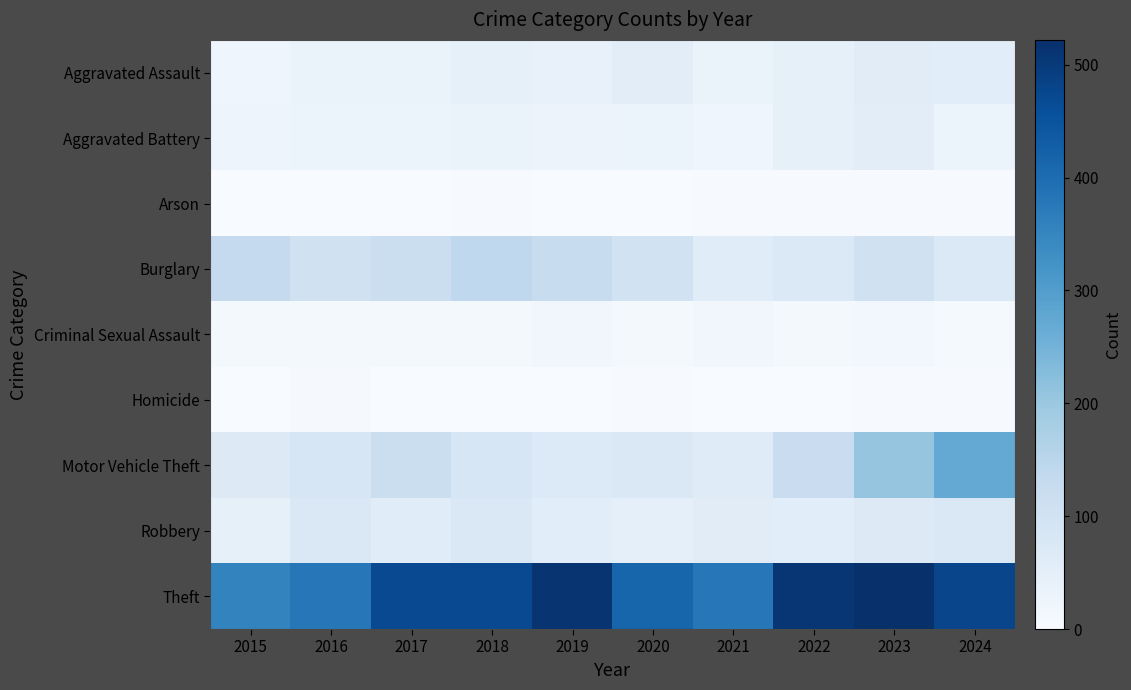

What is the maximum value shown in the chart?

522